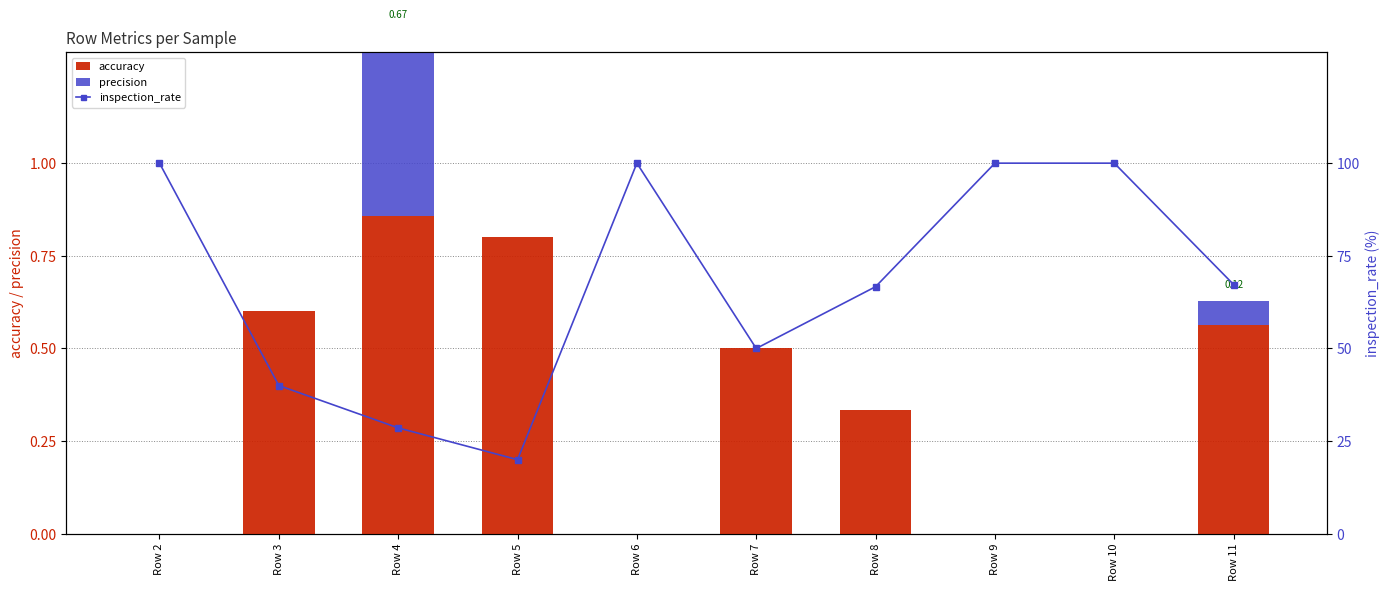

Which label corresponds to the largest value in the chart?

Row 2